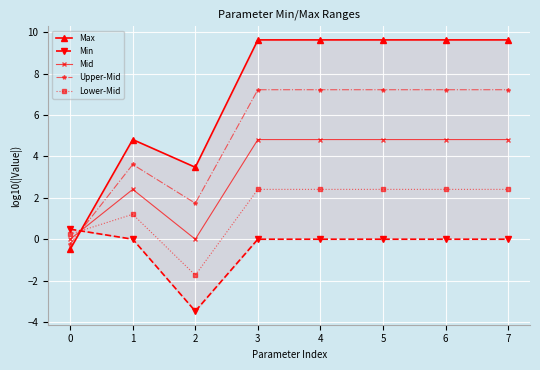

The value of Upper-Mid at 7 is 1.5. True or false?

False